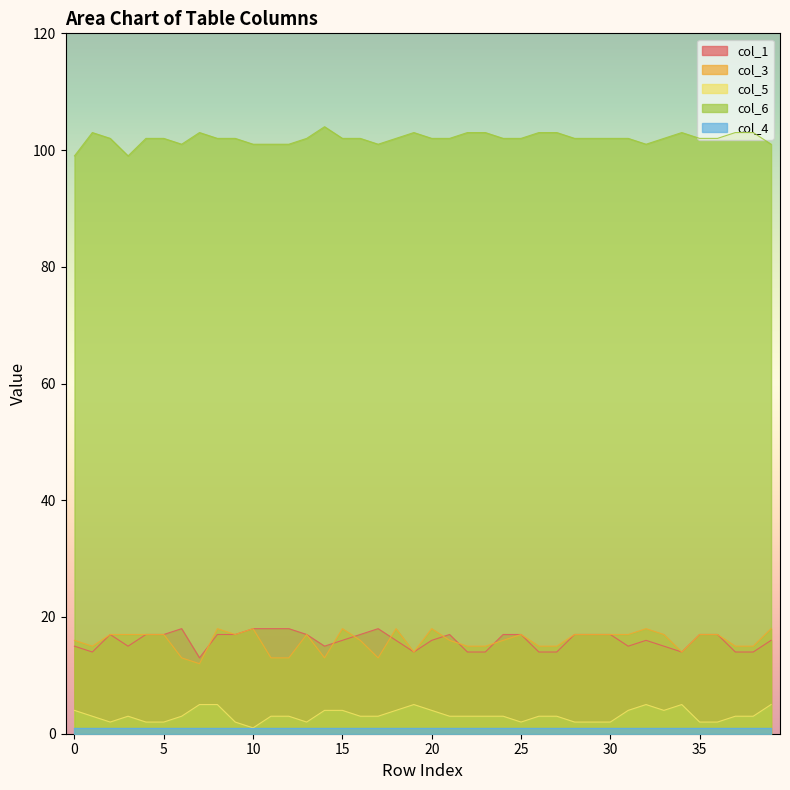

In col_3, how many points are lower than both neighbors (excluding endpoints)?

7